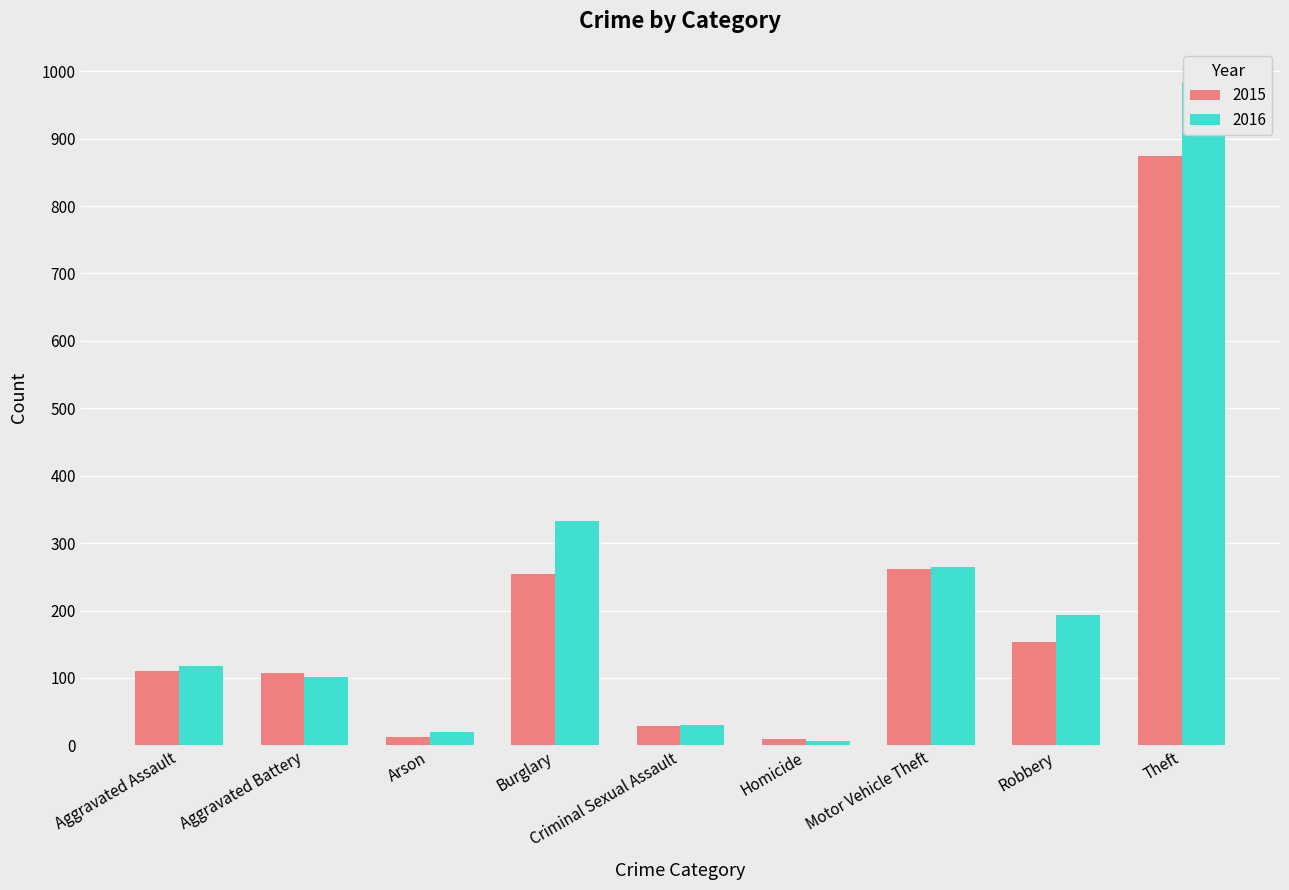

Reading left to right, transcribe all the data shown in this chart.

2015: Aggravated Assault=110	Aggravated Battery=108	Arson=13	Burglary=254	Criminal Sexual Assault=28	Homicide=9	Motor Vehicle Theft=261	Robbery=154	Theft=874
2016: Aggravated Assault=118	Aggravated Battery=102	Arson=20	Burglary=333	Criminal Sexual Assault=30	Homicide=7	Motor Vehicle Theft=265	Robbery=194	Theft=984